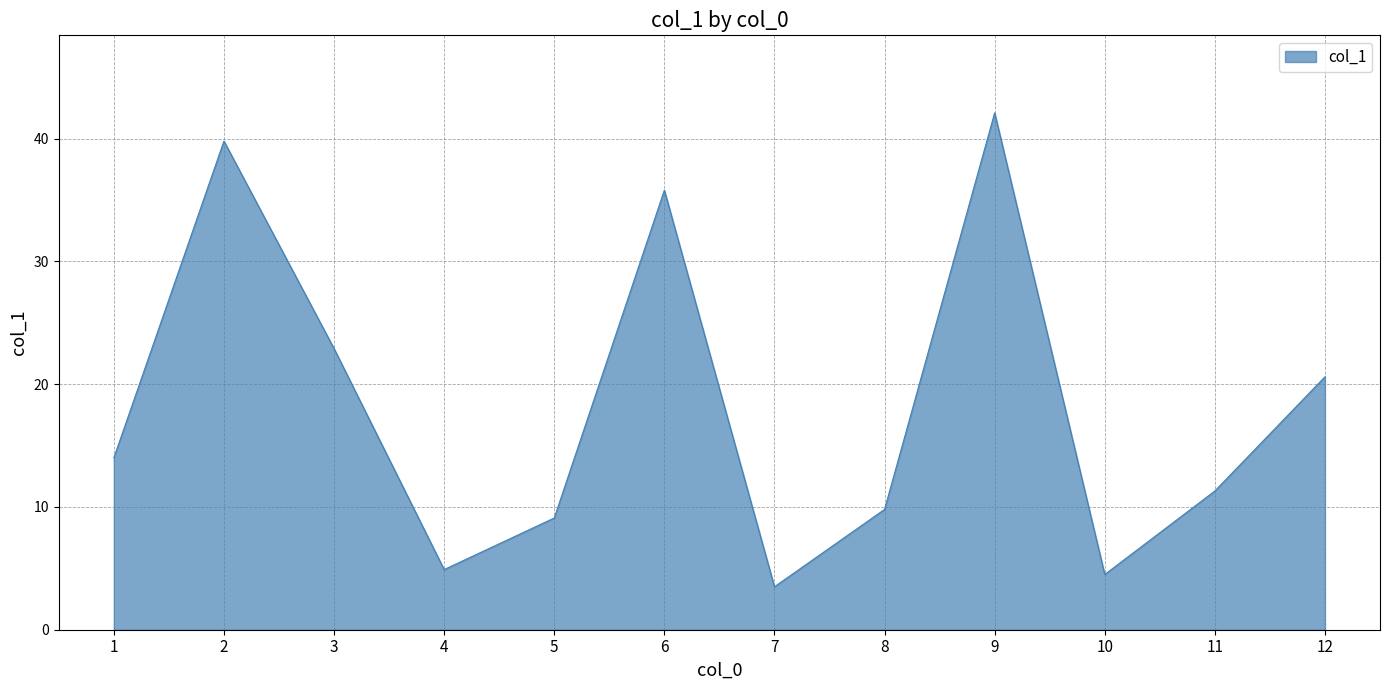

What is the approximate value at 12?

20.6